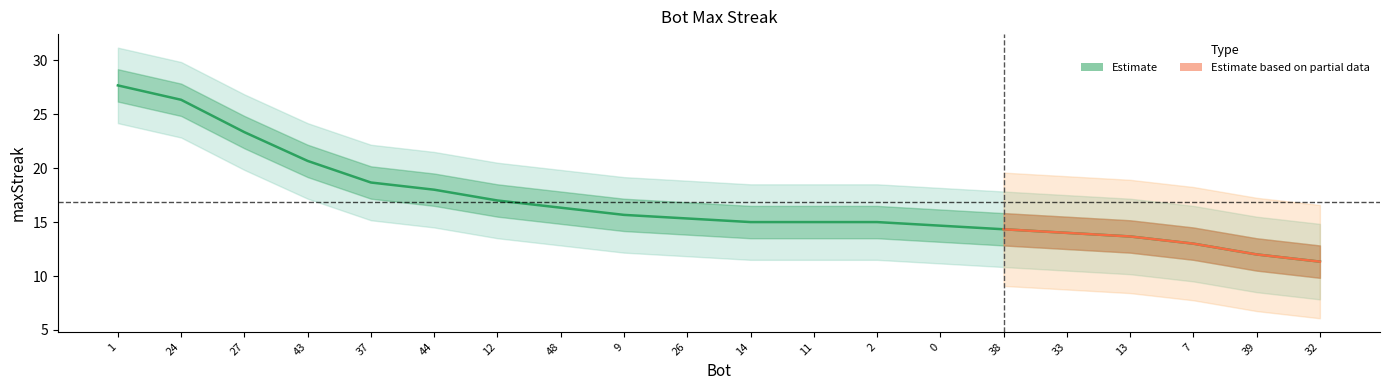

Reading left to right, what are all the values shown in this chart?

27.7	26.3	23.3	20.7	18.7	18.0	17.0	16.3	15.7	15.3	15.0	15.0	15.0	14.7	14.3	14.0	13.7	13.0	12.0	11.3